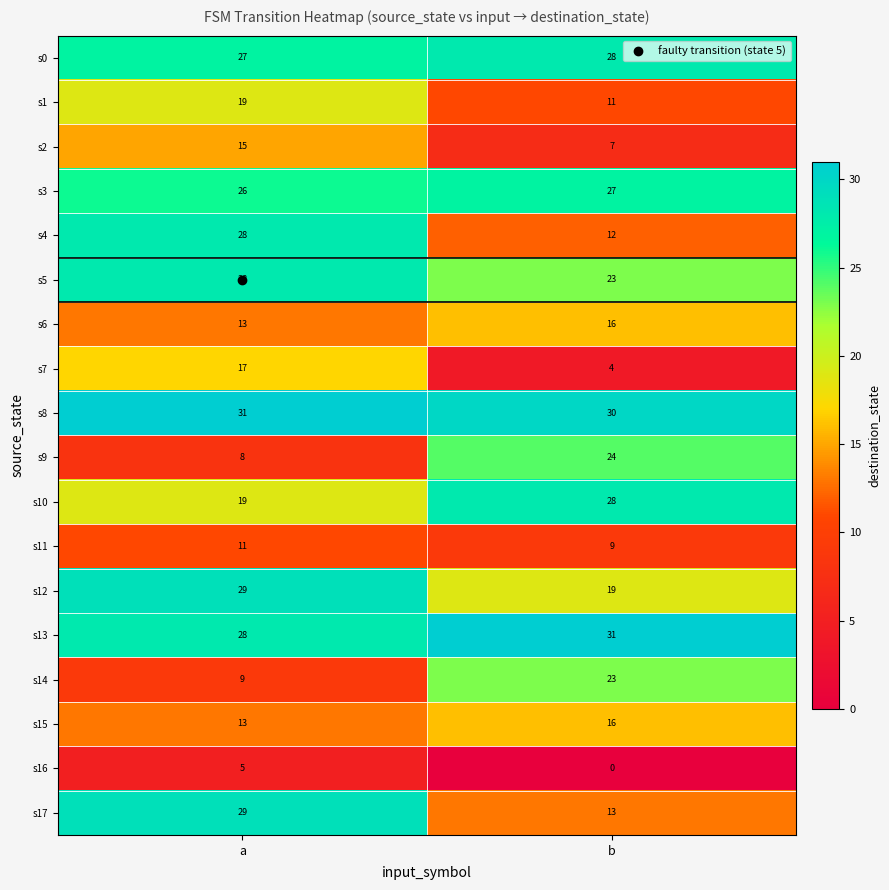

What is the difference between the highest and lowest values at a?

26